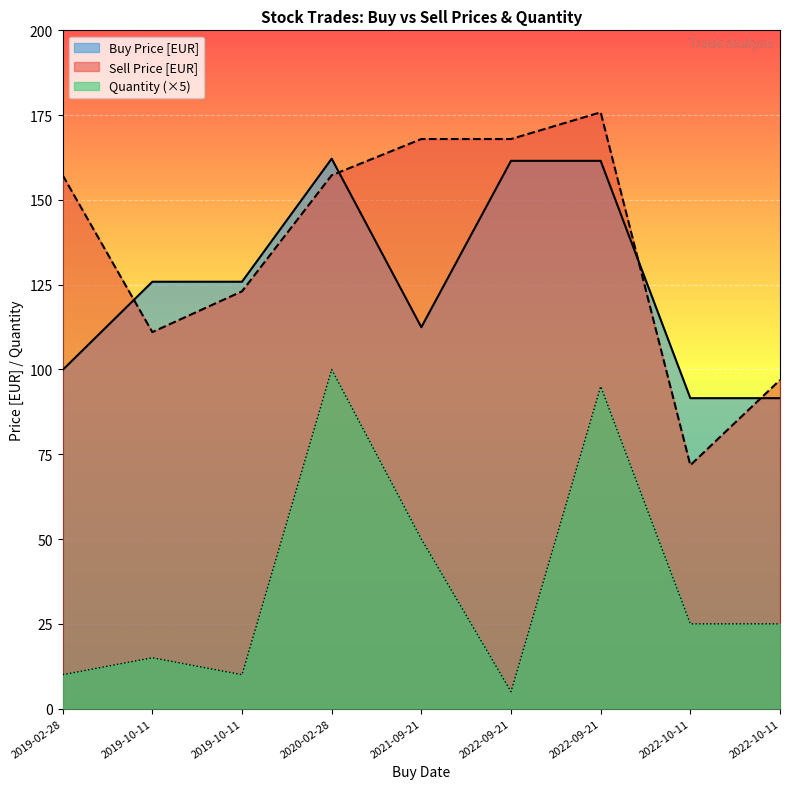

The Quantity series shows 10.0 at 2021-09-21. True or false?

True